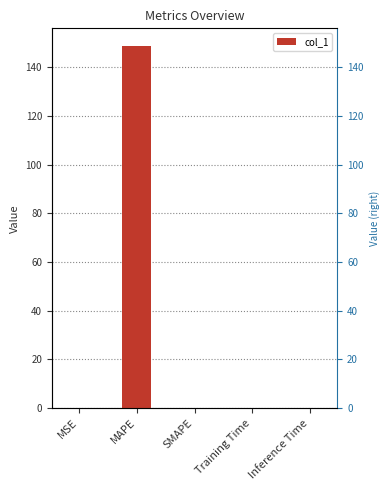

Is it true that the value at Inference Time is 0.0?

True